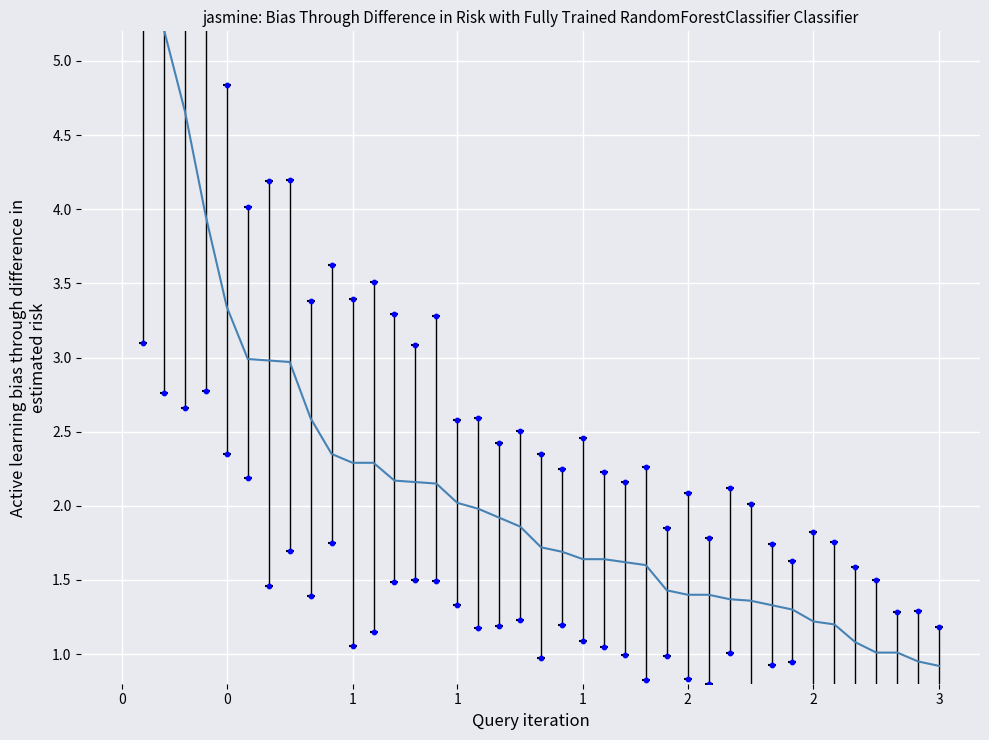

Between 15 and 26, which is larger?

15